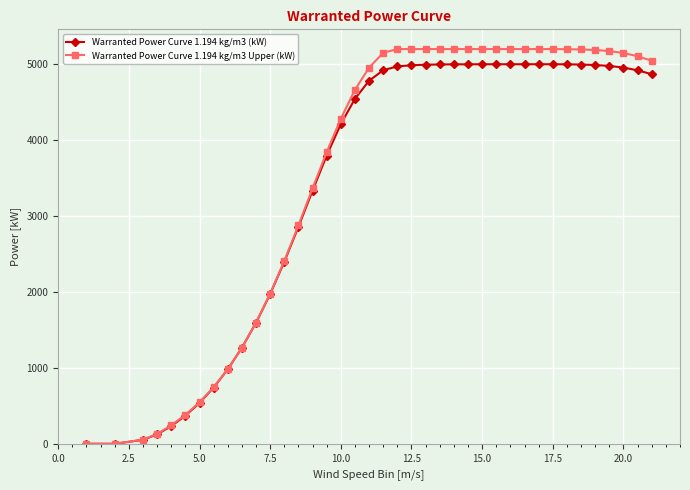

Which series has the largest range (max minus min)?

Warranted Power Curve 1.194 kg/m3 Upper (kW)